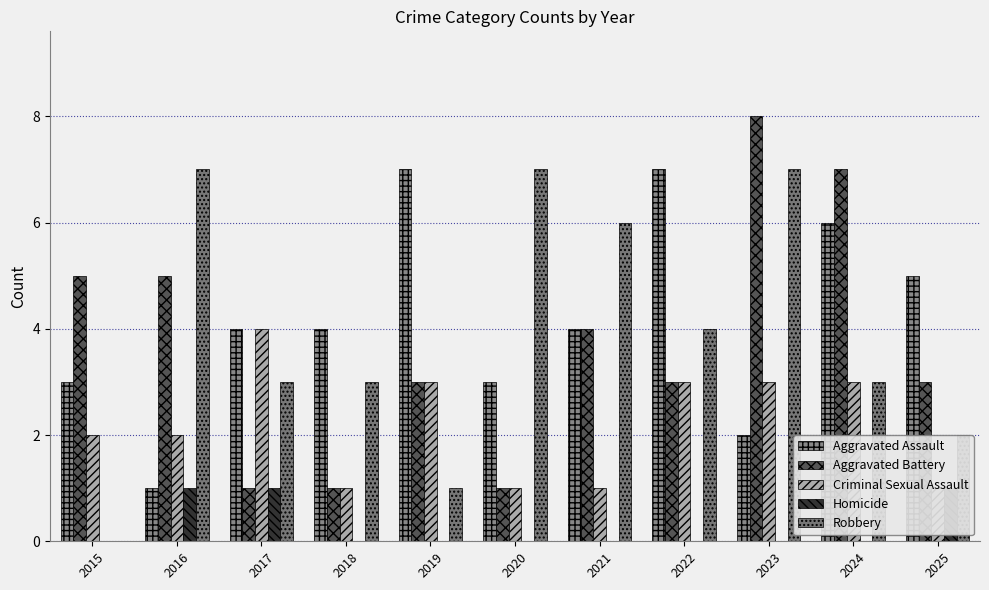

The Aggravated Assault series shows 2 at 2017. True or false?

False